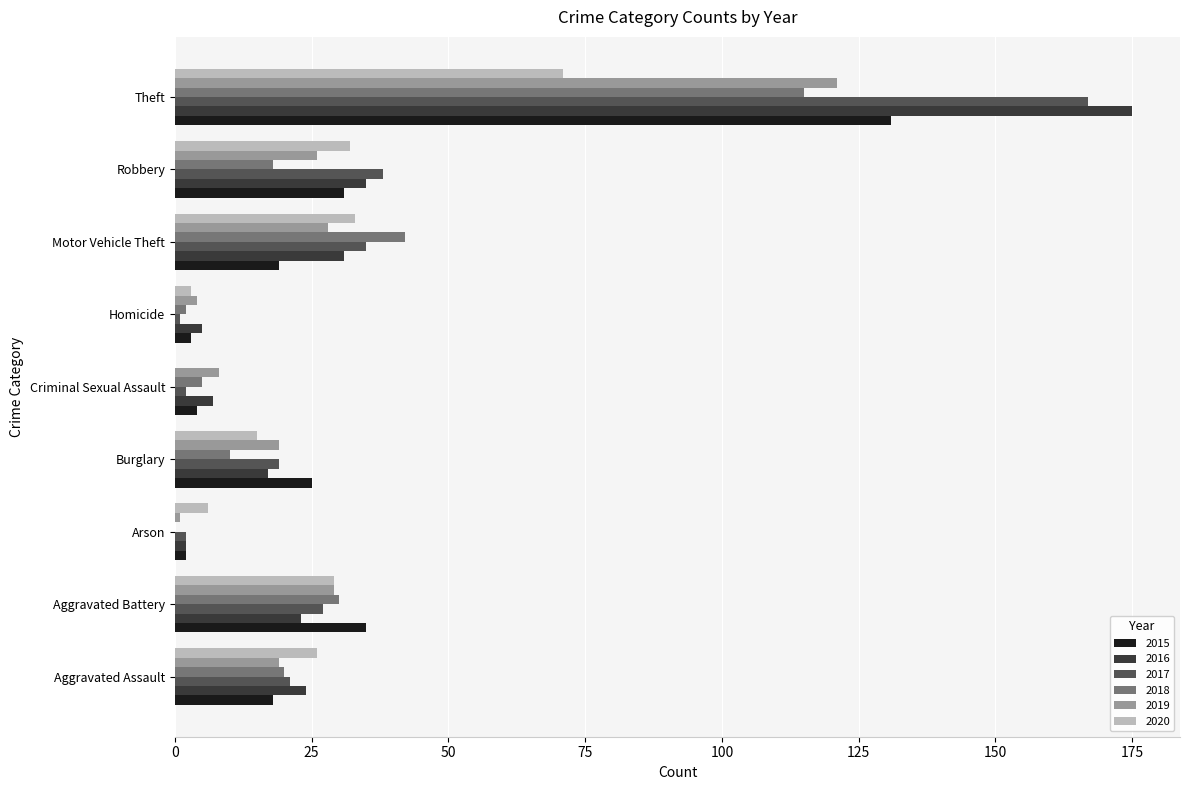

At which category does the chart reach its peak across all series?

Theft